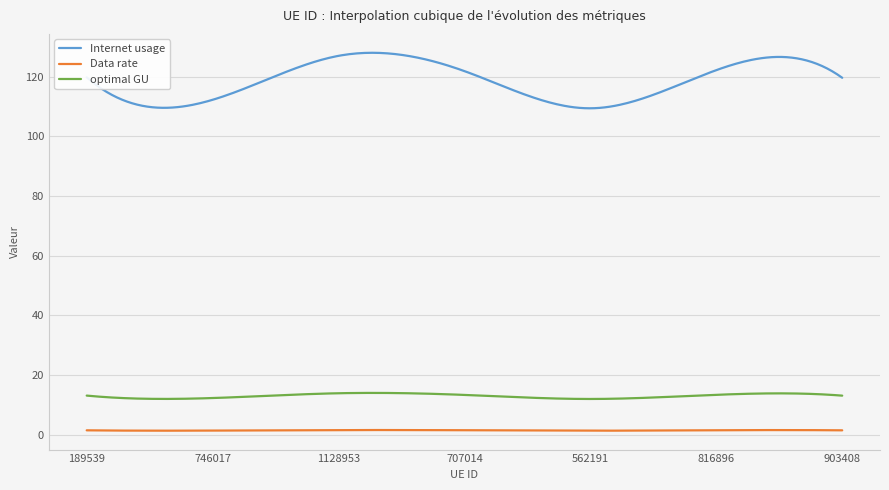

List the series in order of their peak value, highest first.

Internet usage, optimal GU, Data rate